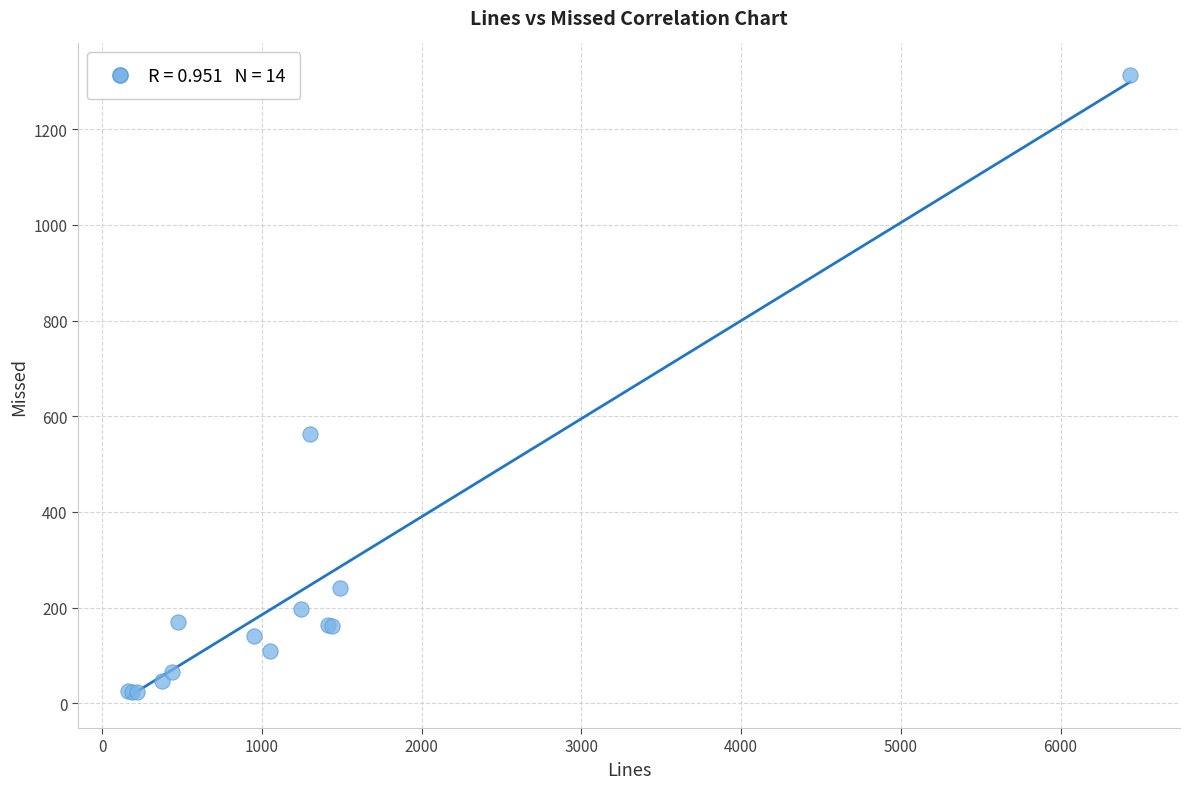

What Y value in the scatter plot is closest to 668?

562